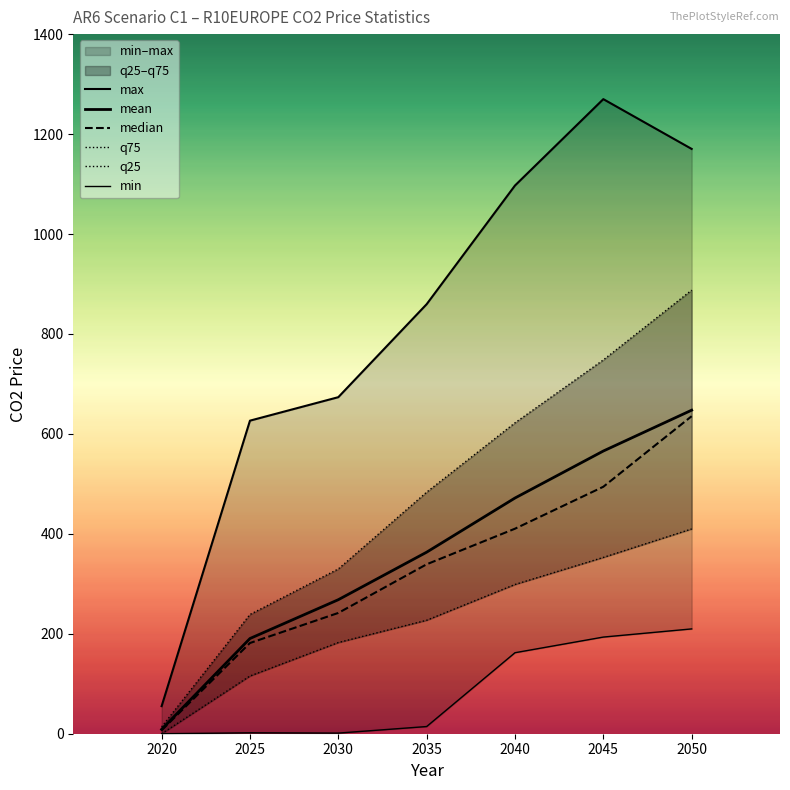

How many lines are shown in the chart?

6